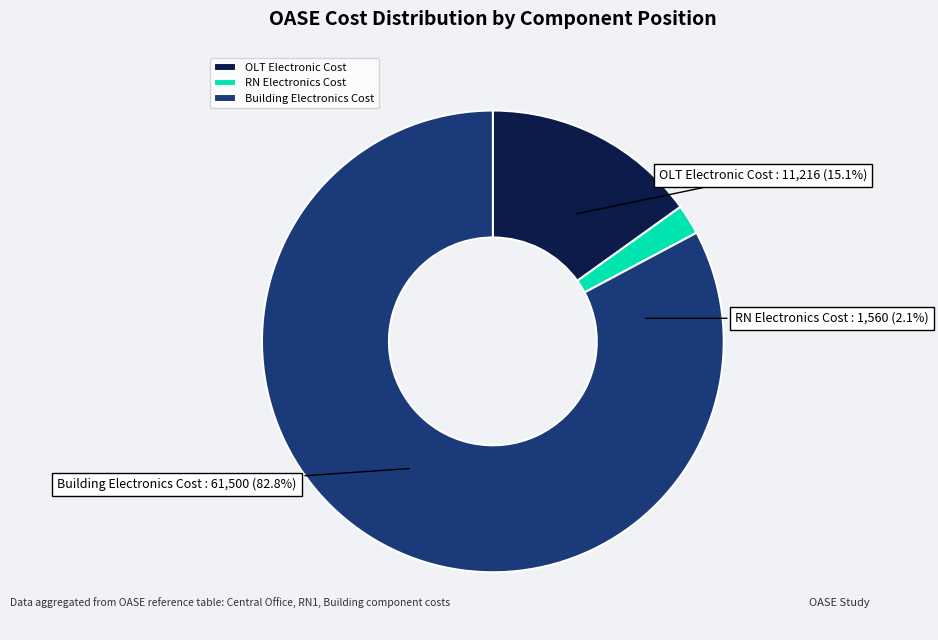

To the nearest percent, what portion does OLT Electronic Cost represent?

15%